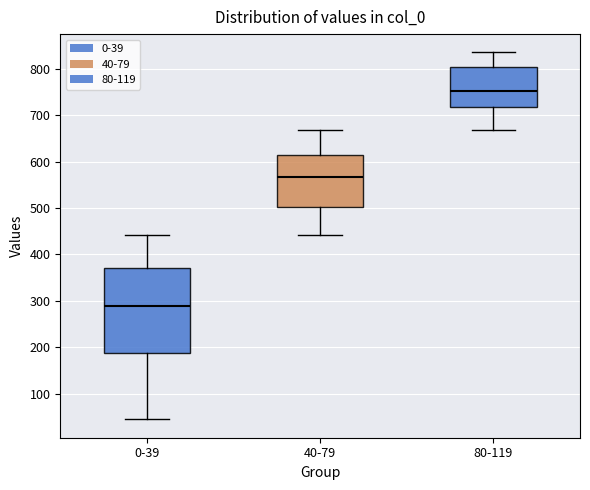

Which box is the tallest, from its lower edge to its upper edge?

0-39